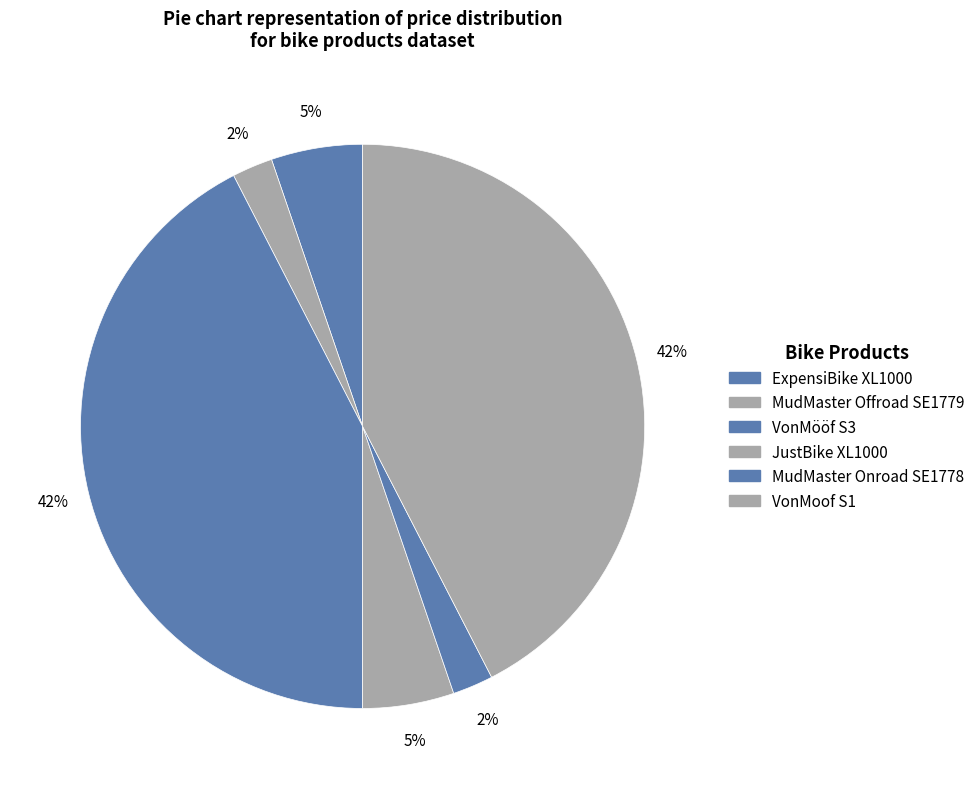

How many slices are in this pie chart?

6